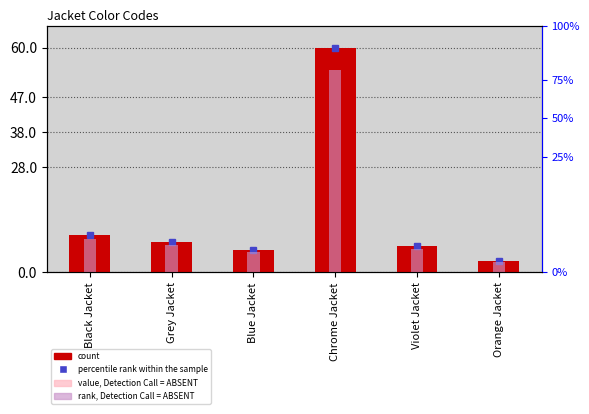

How many data points in rank, Detection Call = ABSENT are less than 7?

3